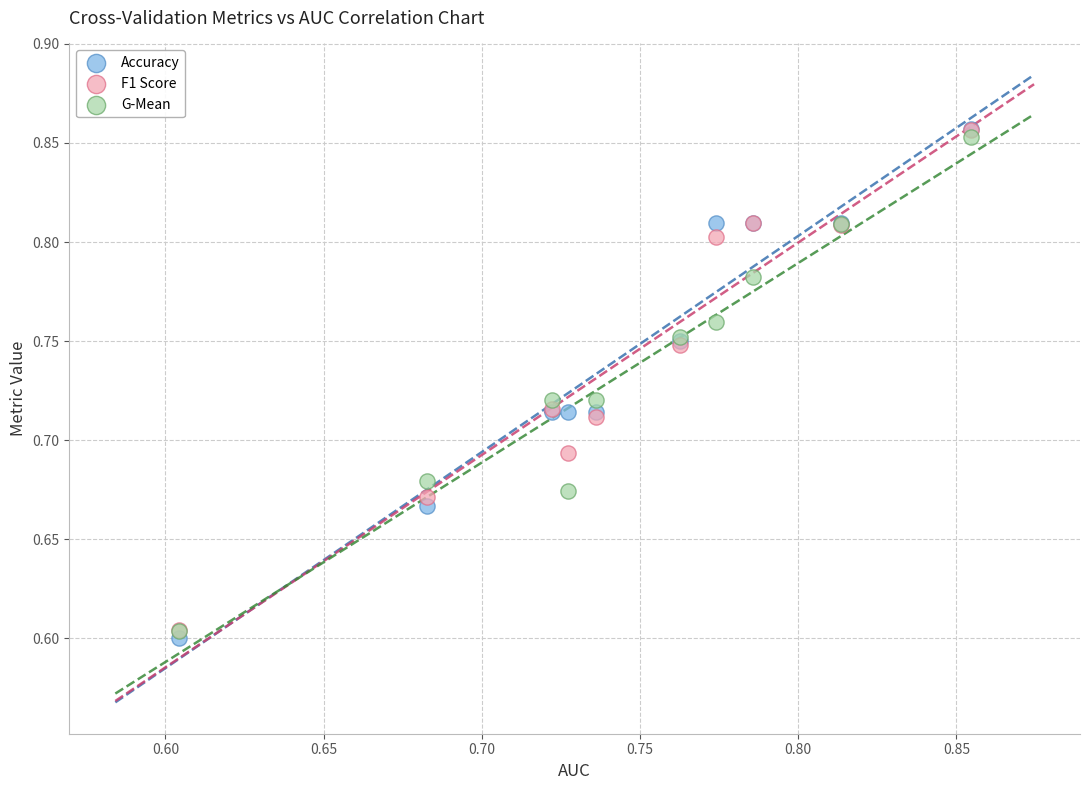

What are all the series names shown in the legend?

Accuracy, F1 Score, G-Mean